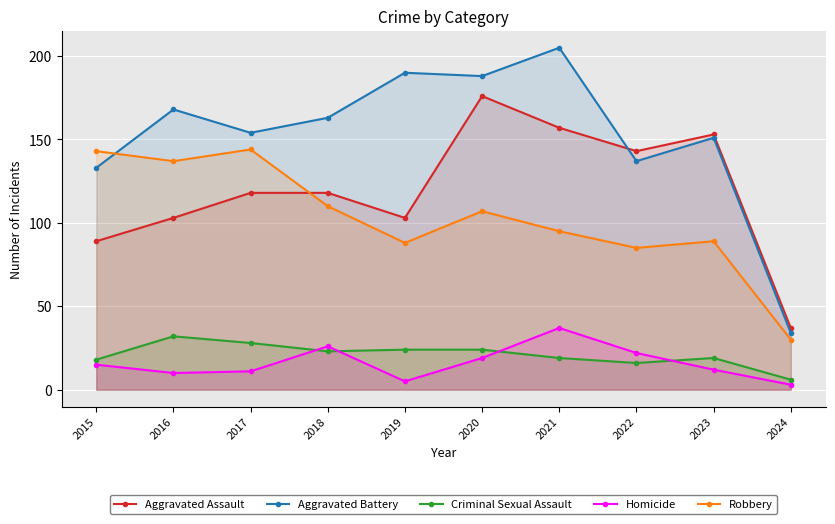

After their last crossing, which series has the higher values: Aggravated Battery or Aggravated Assault?

Aggravated Assault